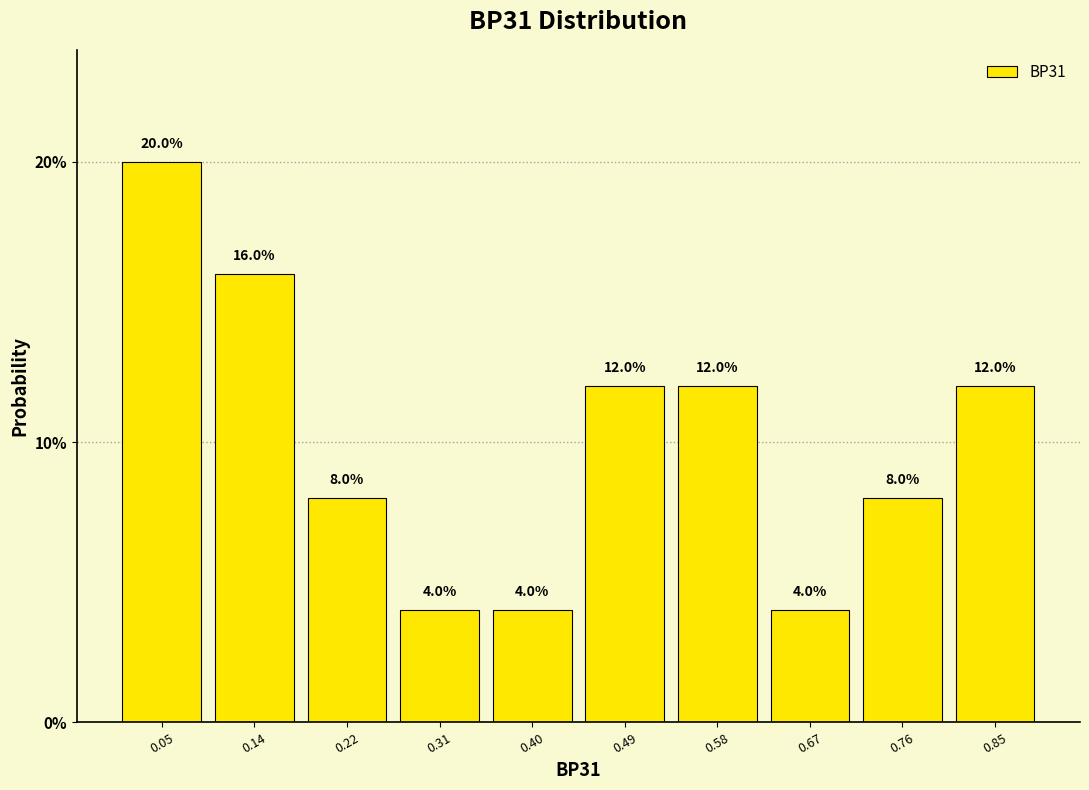

Reading left to right, transcribe this chart: for each bar, give the range it covers on the x-axis and its height. The bar edges are not printed on the chart, so give them approximately, as read against the axis.

0.00 to 0.09: 20.0
0.09 to 0.18: 16.0
0.18 to 0.27: 8.0
0.27 to 0.36: 4.0
0.36 to 0.45: 4.0
0.45 to 0.54: 12.0
0.54 to 0.63: 12.0
0.63 to 0.72: 4.0
0.72 to 0.81: 8.0
0.81 to 0.90: 12.0